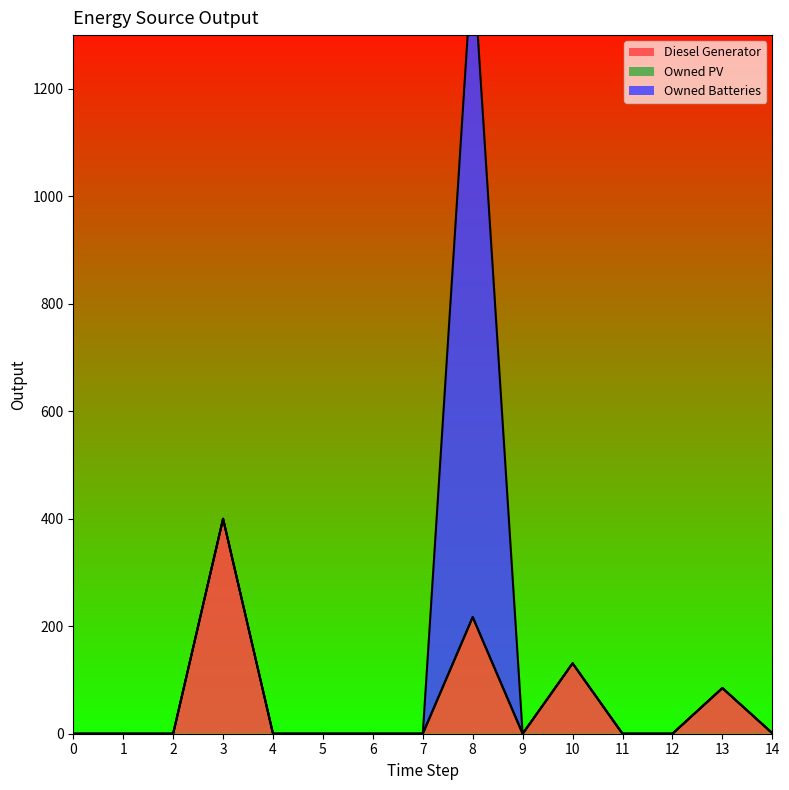

Reading left to right, list all the values displayed in this chart.

Diesel Generator: 0	0	0	400	0	0	0	0	217	0	131	0	0	85	1
Owned PV: 0	0	0	0	0	0	0	0	0	0	0	0	0	0	0
Owned Batteries: 0	0	0	0	0	0	0	0	1230	0	0	0	0	0	0